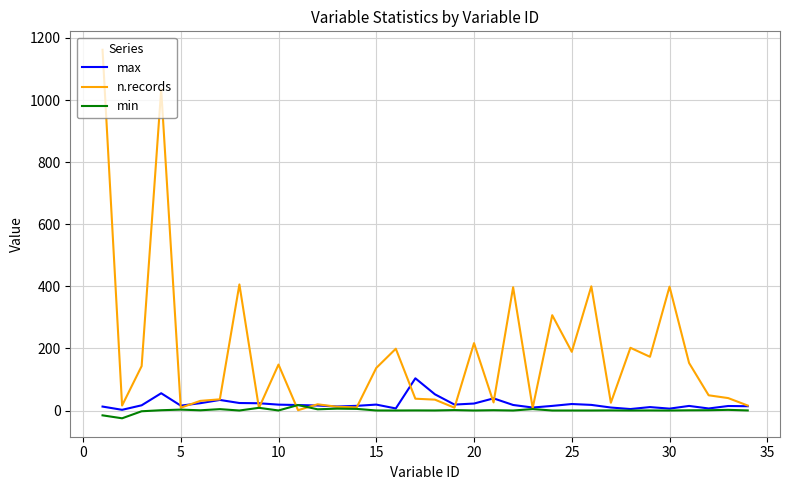

What are all the series names shown in the legend?

max, n.records, min